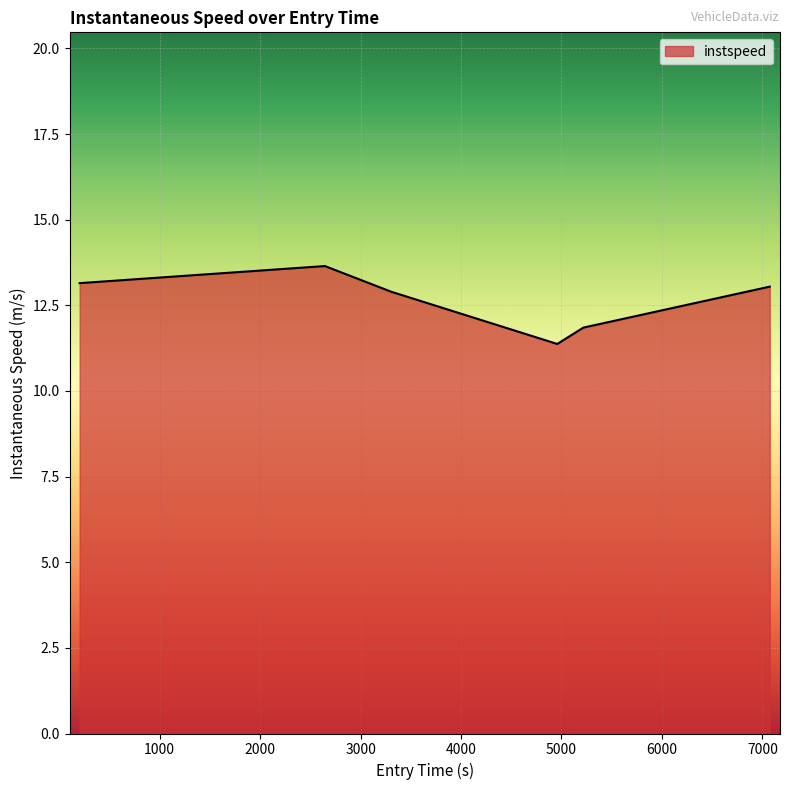

What is the sum of all values?

76.0